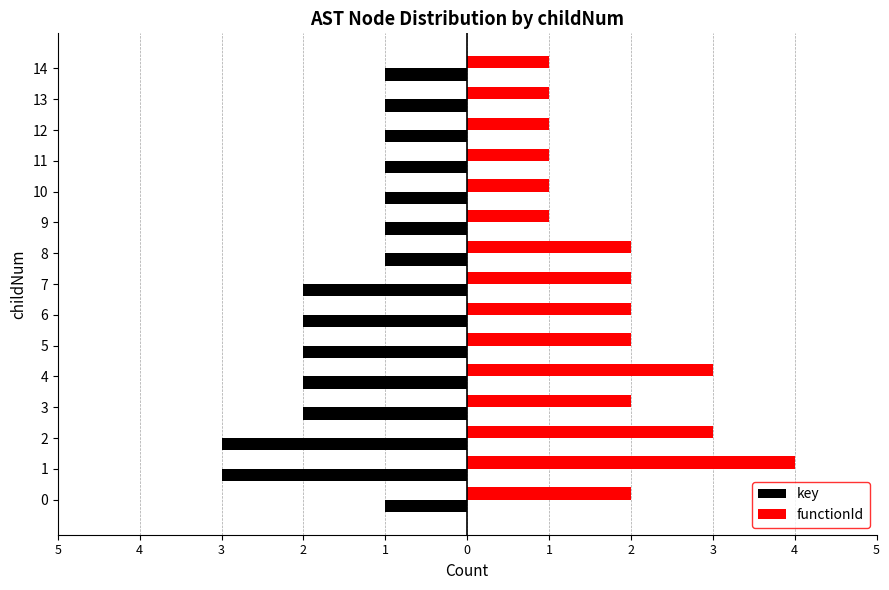

At how many categories does at least one series exceed 3?

1